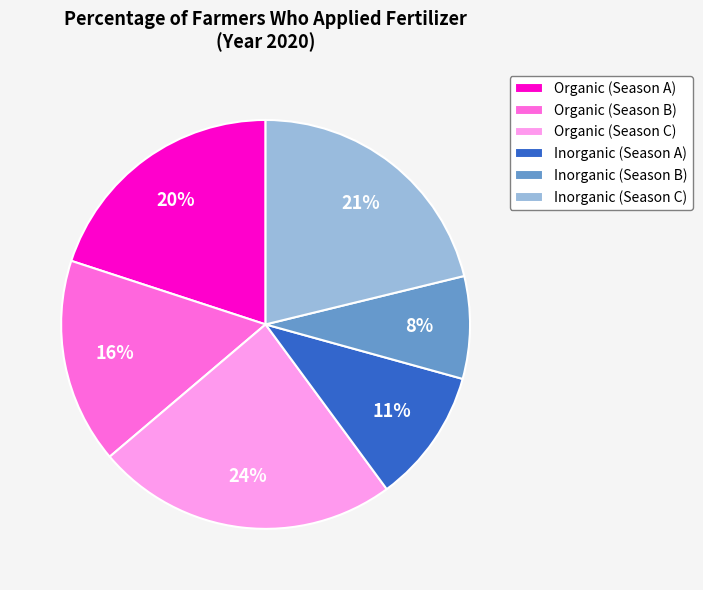

Approximately how many times larger is the value at Inorganic (Season B) compared to Organic (Season C)?

0.3